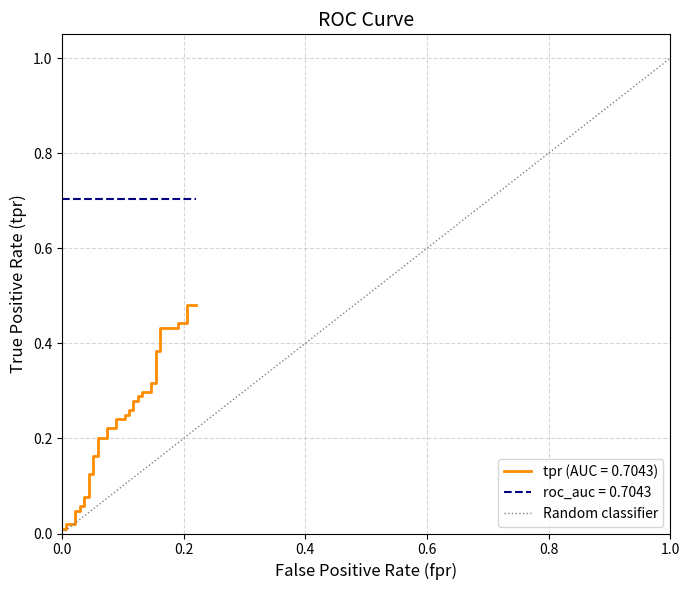

What is the maximum value shown in the chart?

1